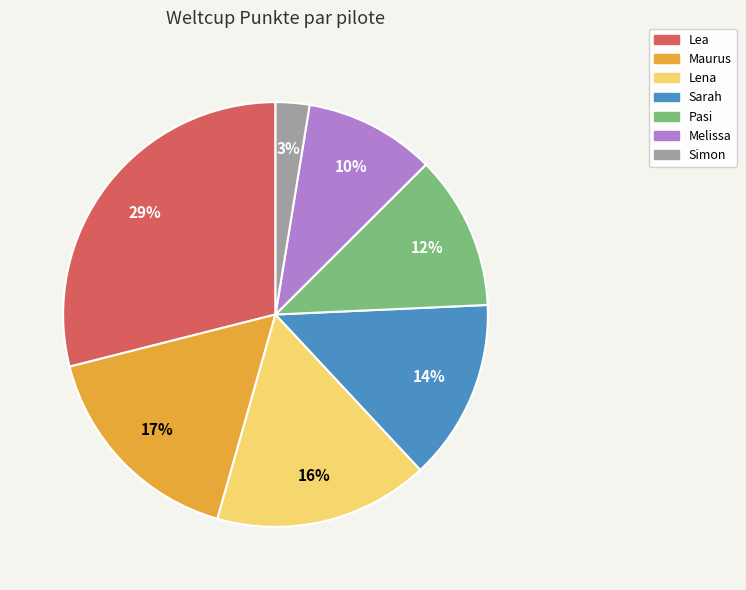

Is Lea the majority of the pie?

No